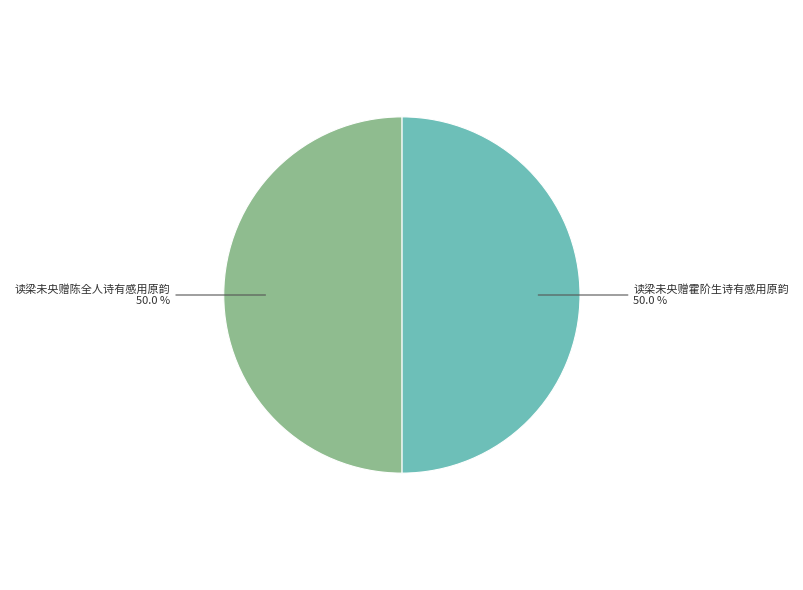

Count the number of slices in the pie.

2